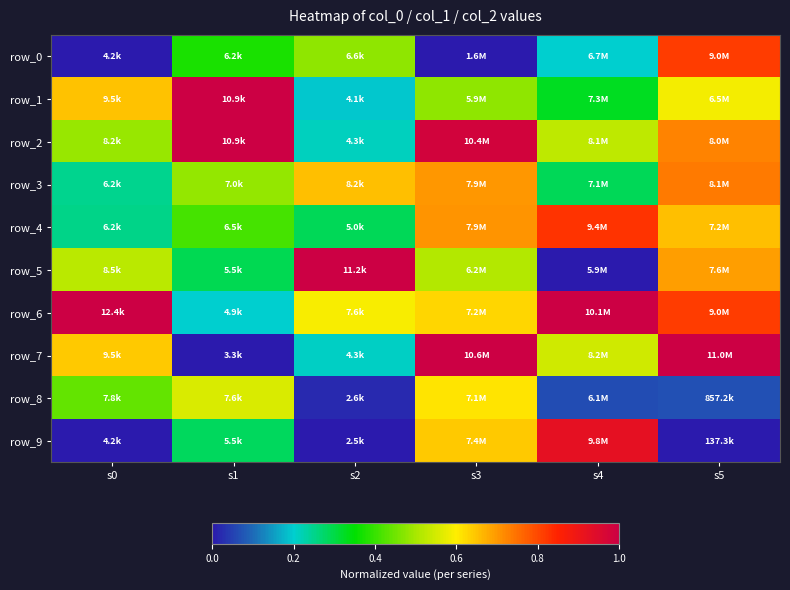

What is the maximum value shown in the chart?

1.0